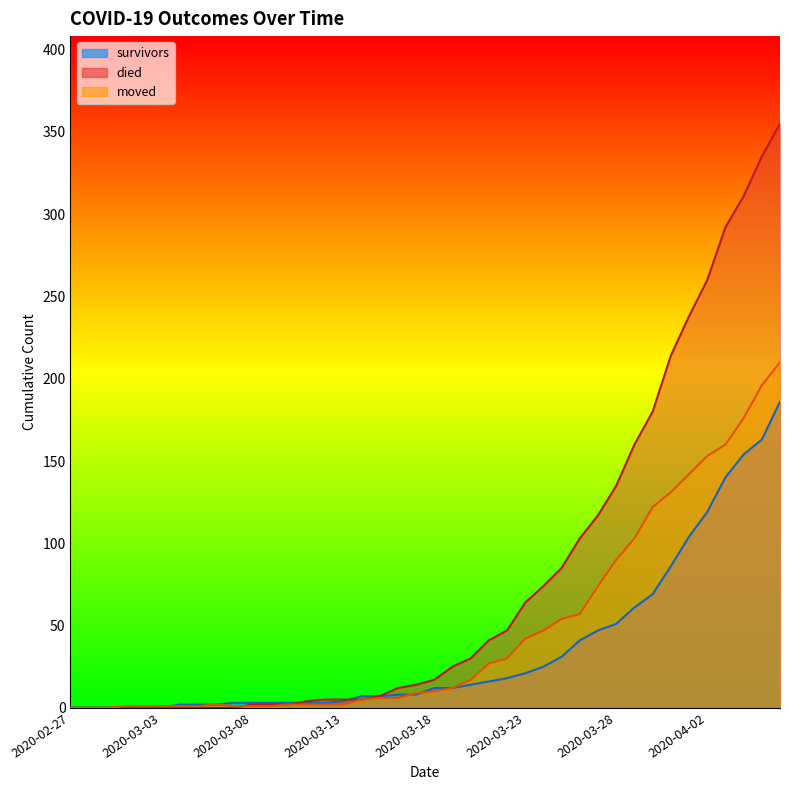

Does the chart display data point markers on the line(s)?

No